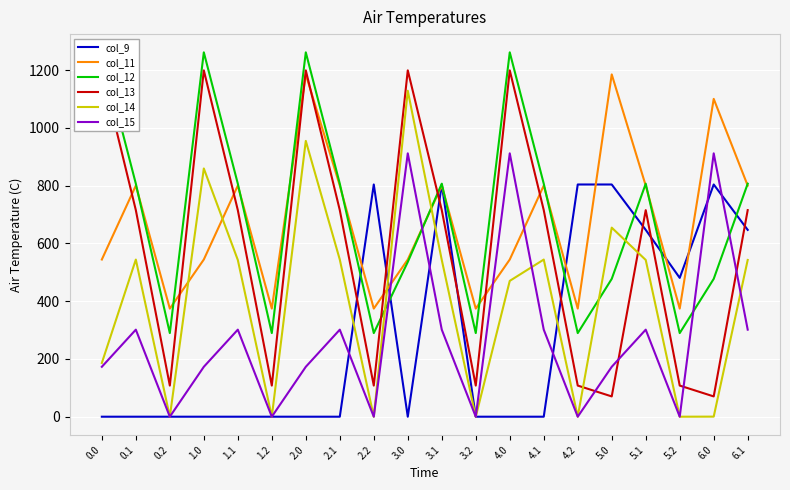

What are all the series names shown in the legend?

col_9, col_11, col_12, col_13, col_14, col_15